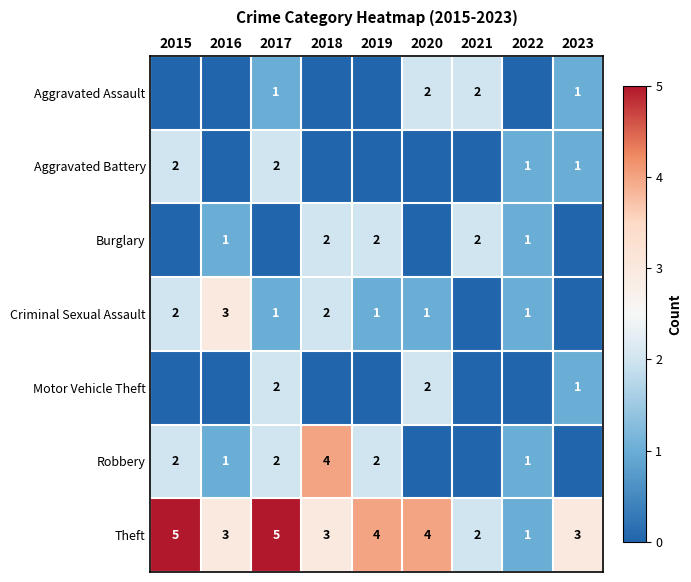

Is the value of Theft at 2018 greater than the value of Robbery at 2017?

Yes